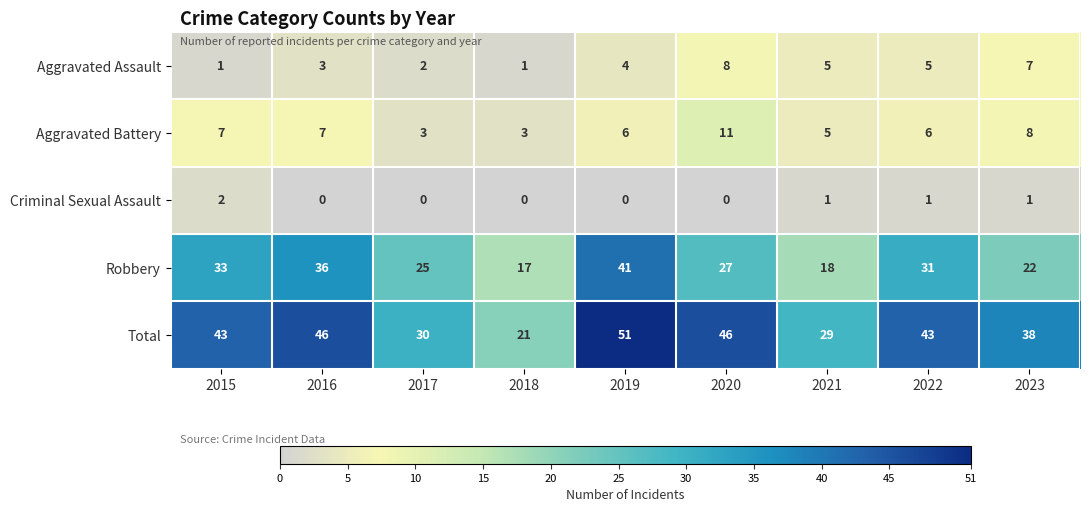

What is the difference between the highest and lowest values at 2018?

21